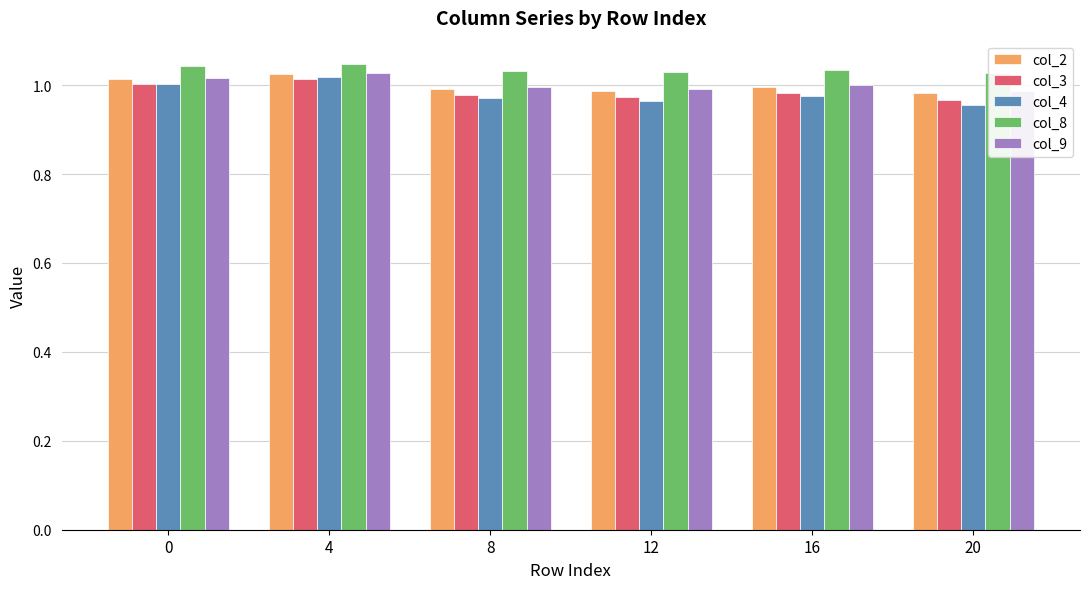

List the labels in order of col_3 value, smallest first.

20, 12, 8, 16, 0, 4